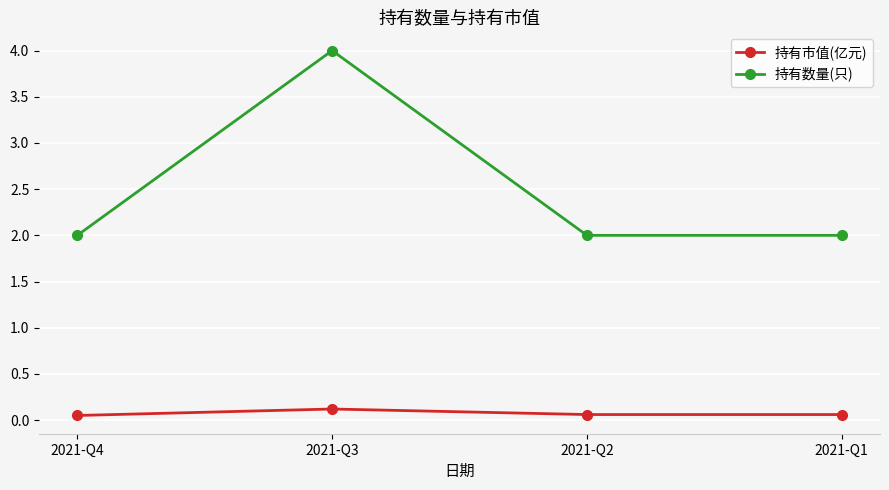

How many 持有数量(只) values are between 2 and 4?

4